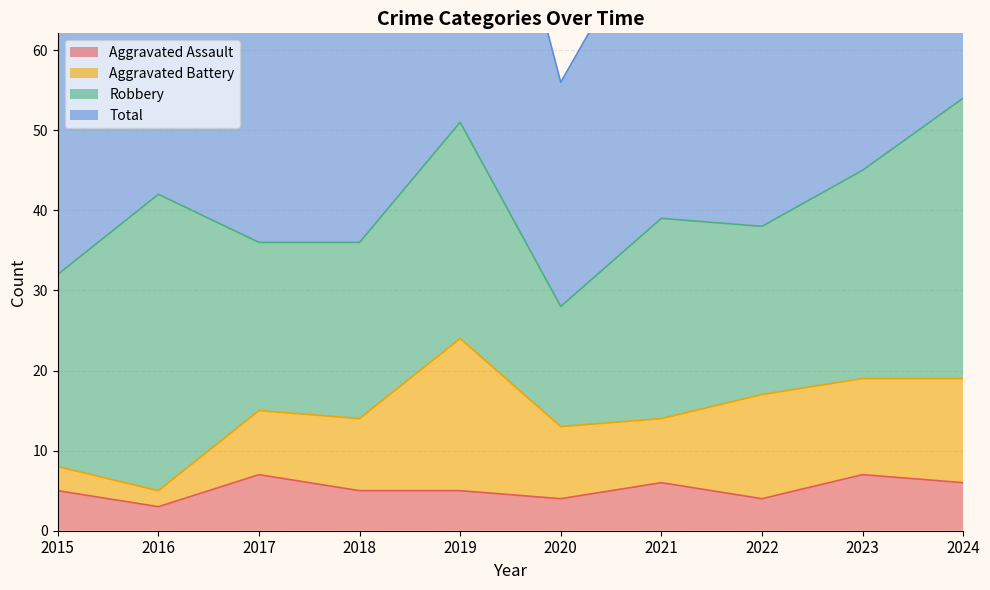

How many Aggravated Assault values are between 4 and 6?

7